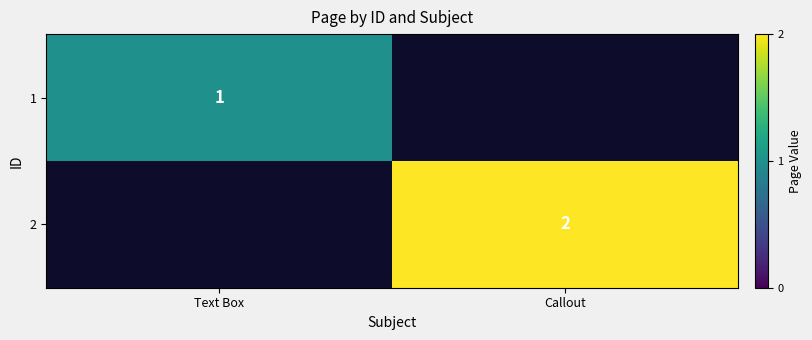

Is it true that 2 equals 2 at Callout?

True